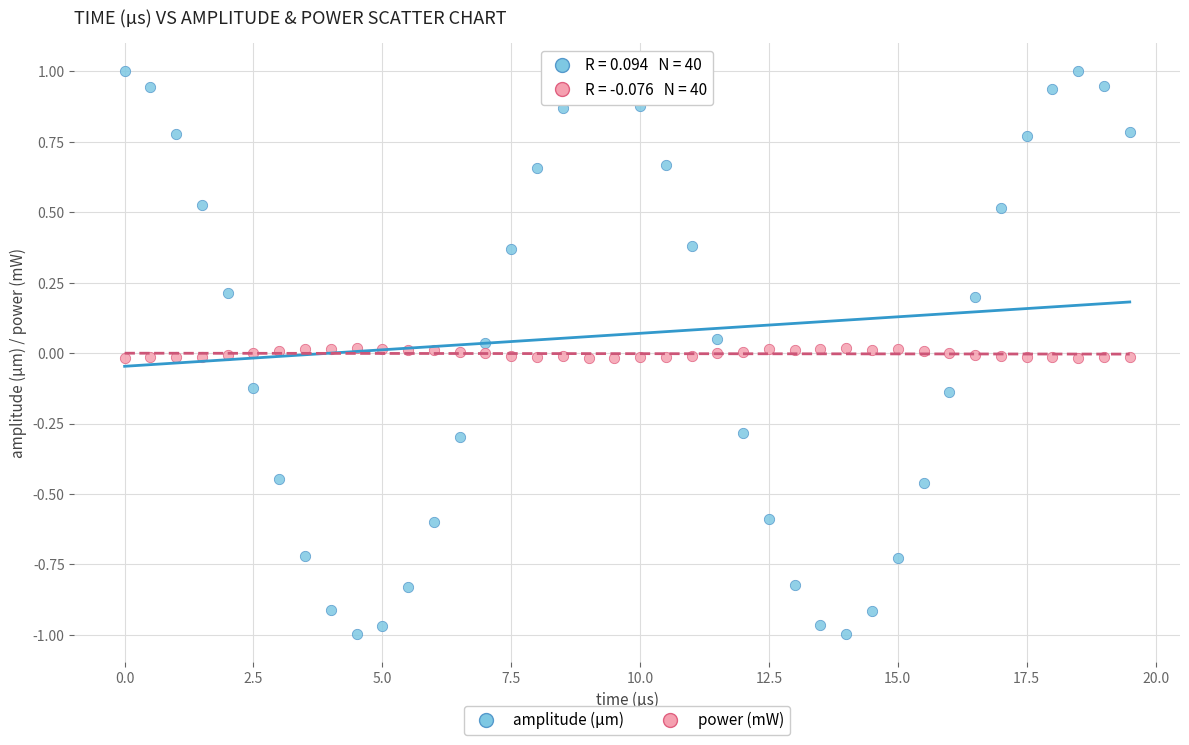

What are all the series names shown in the legend?

amplitude (µm), power (mW)